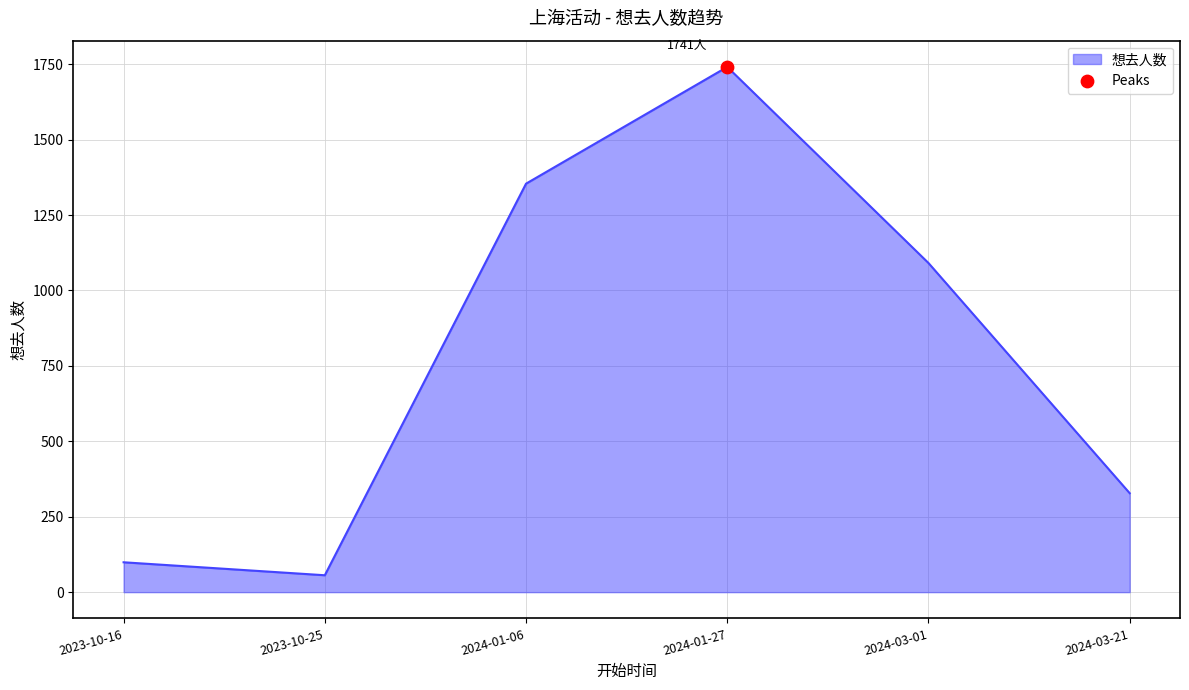

Which has a higher value, 2024-03-01 or 2024-01-06?

2024-01-06